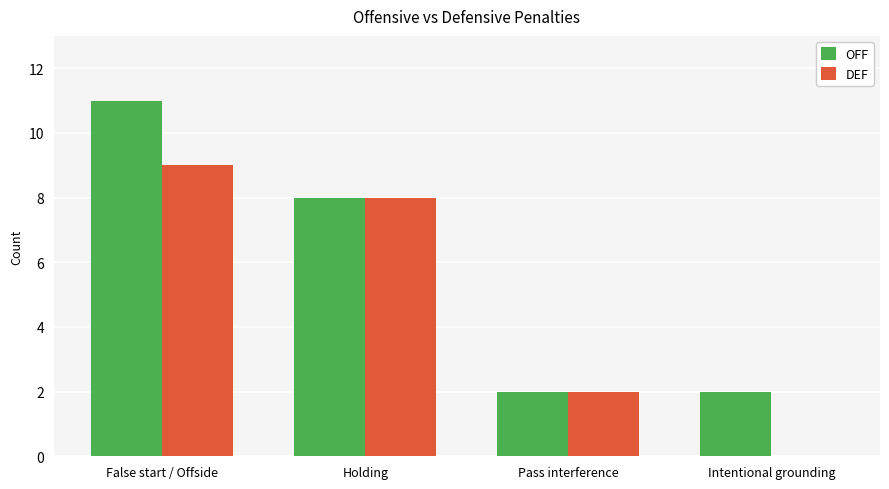

How many distinct data groups are displayed?

2